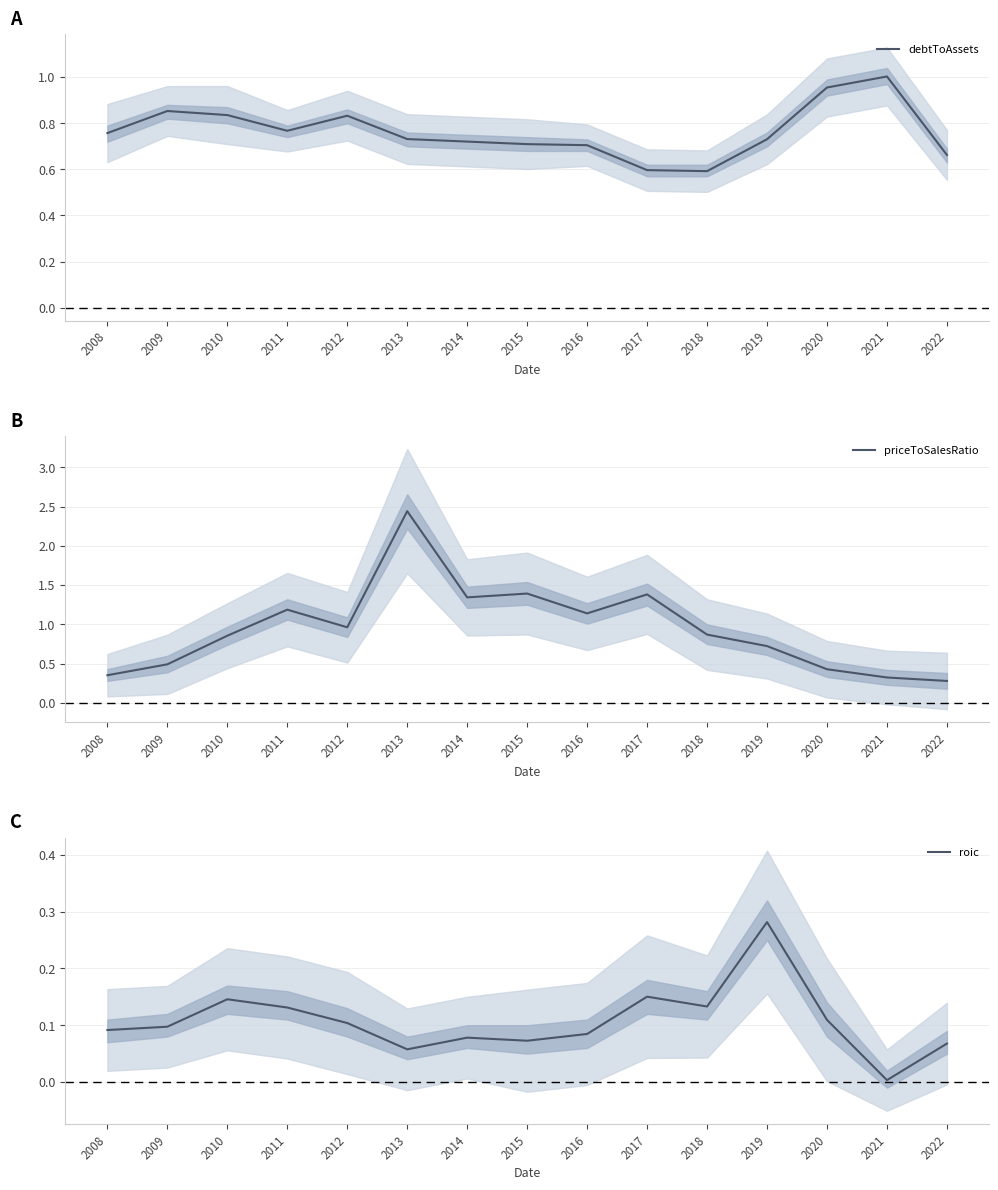

The debtToAssets series shows 0.7 at 2022. True or false?

True